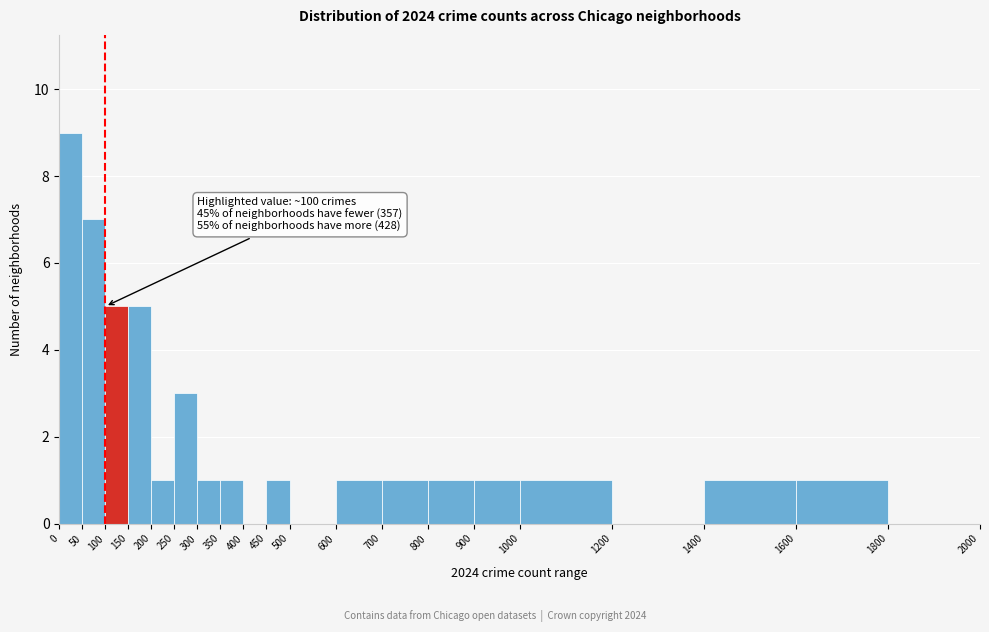

Which range on the x-axis has the tallest bar?

0 to 50